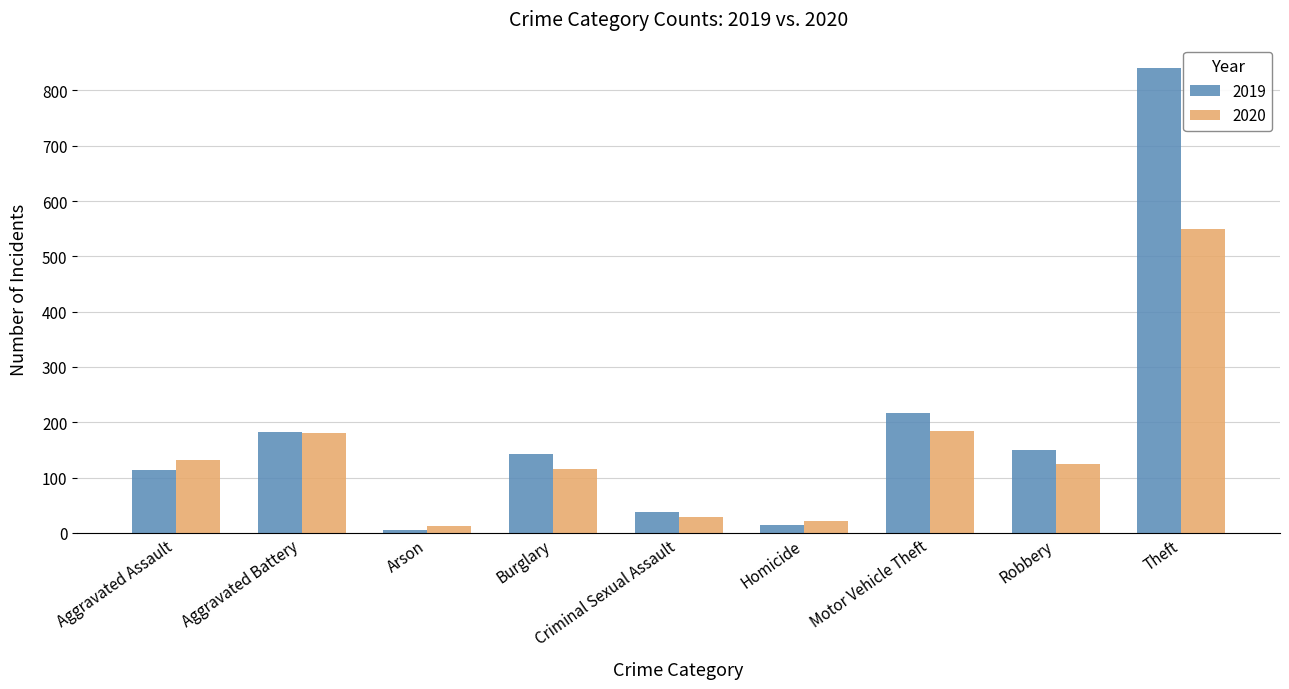

The value of 2019 at Theft is 841. True or false?

True